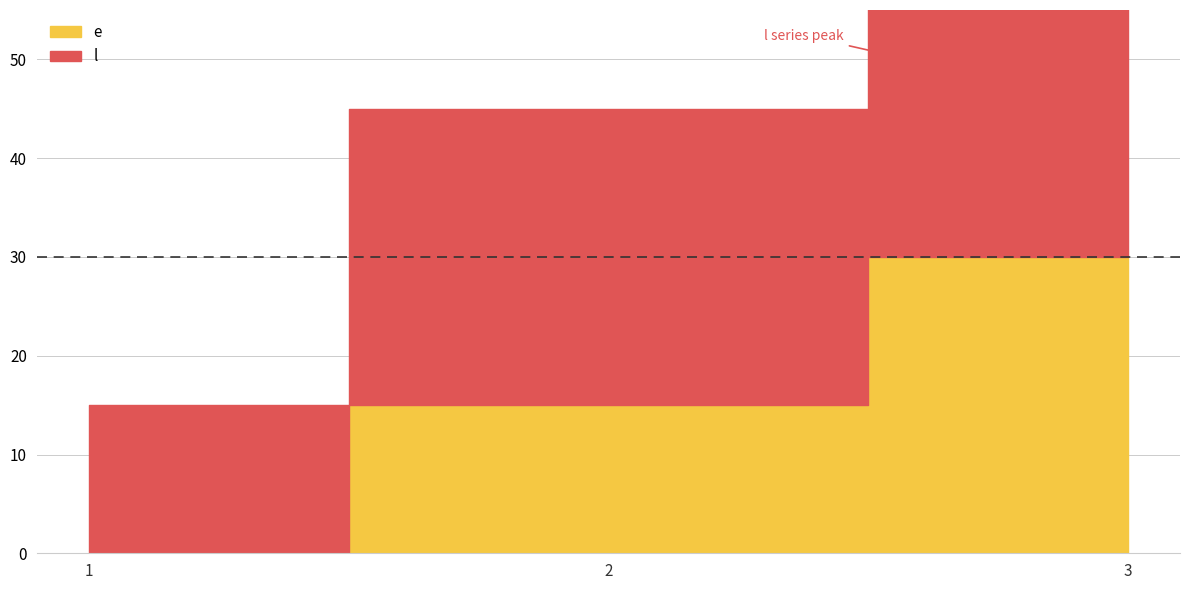

Count the l values in the range 15 to 45.

3